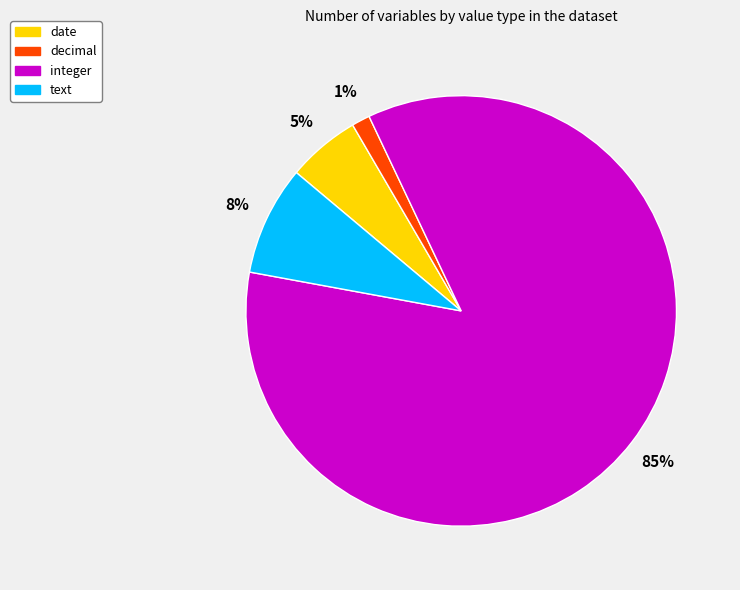

Combined, do integer and decimal account for over 50%?

Yes